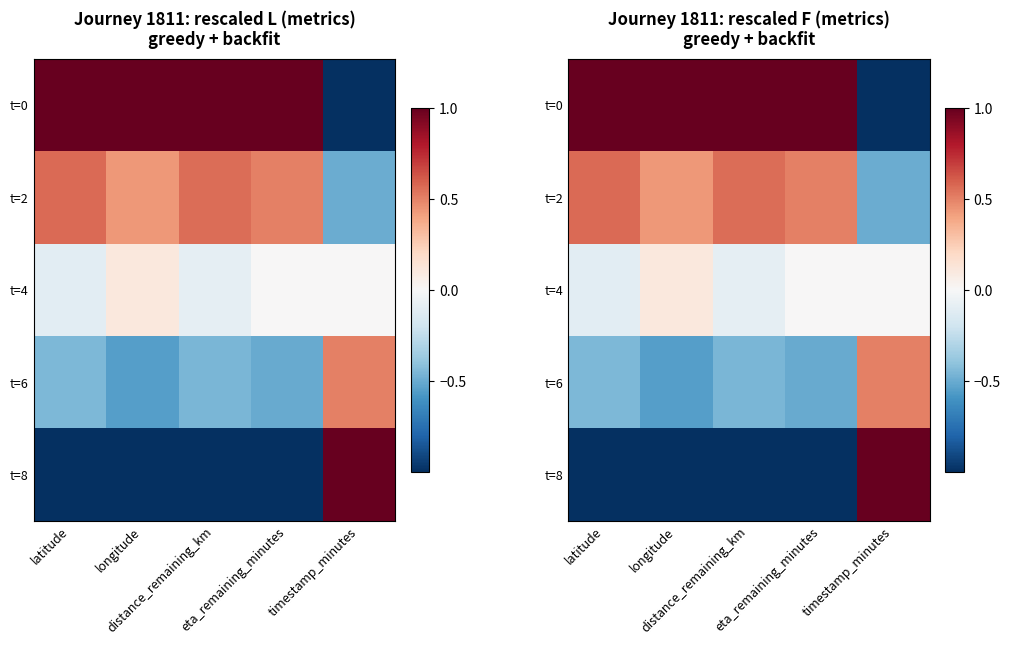

At which label does t=2 reach its minimum?

timestamp_minutes